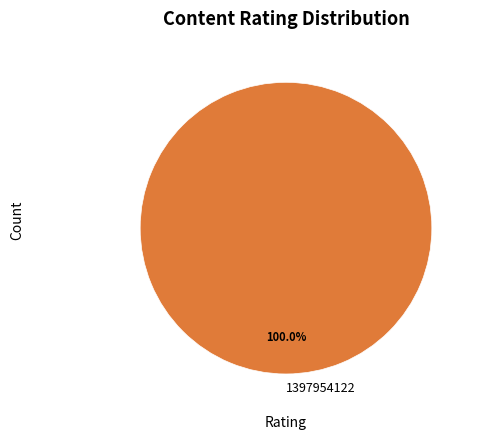

Rank the categories by value from lowest to highest.

1397954122